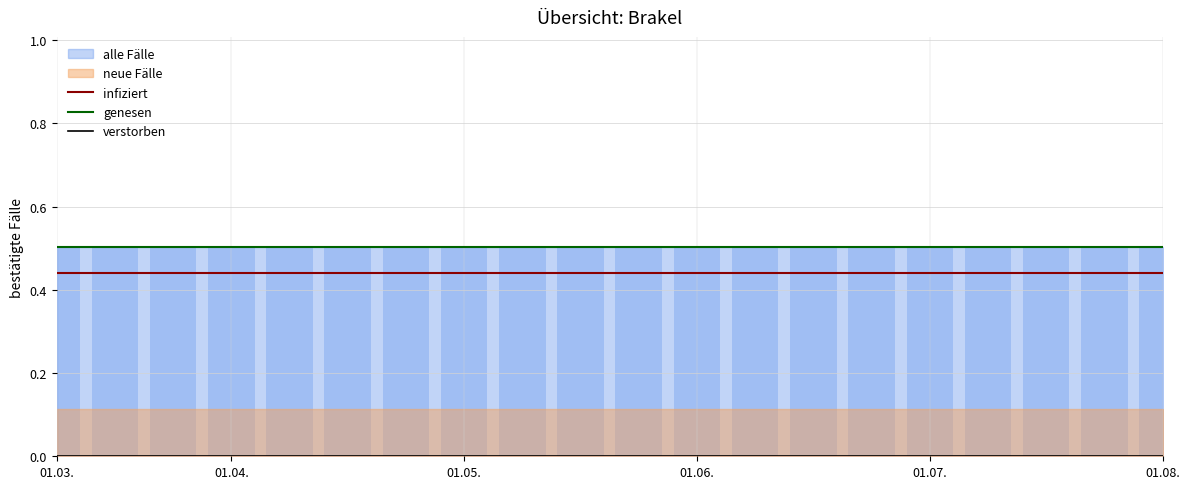

Is it true that genesen equals 0.5 at 01.07.?

True